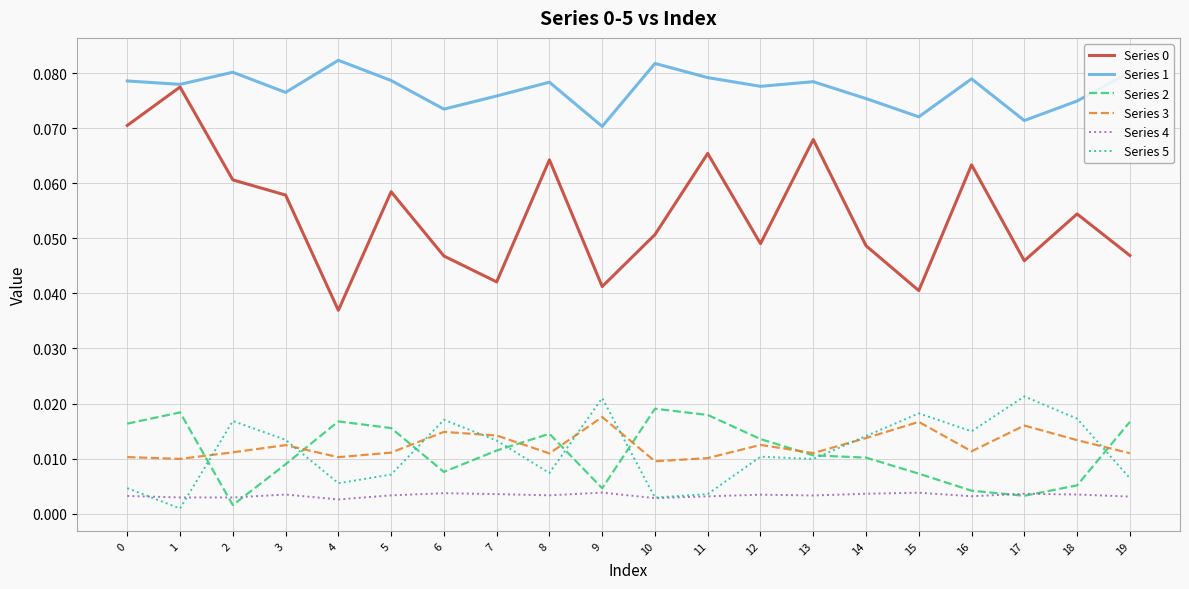

Which series has the largest total across all categories?

Series 1